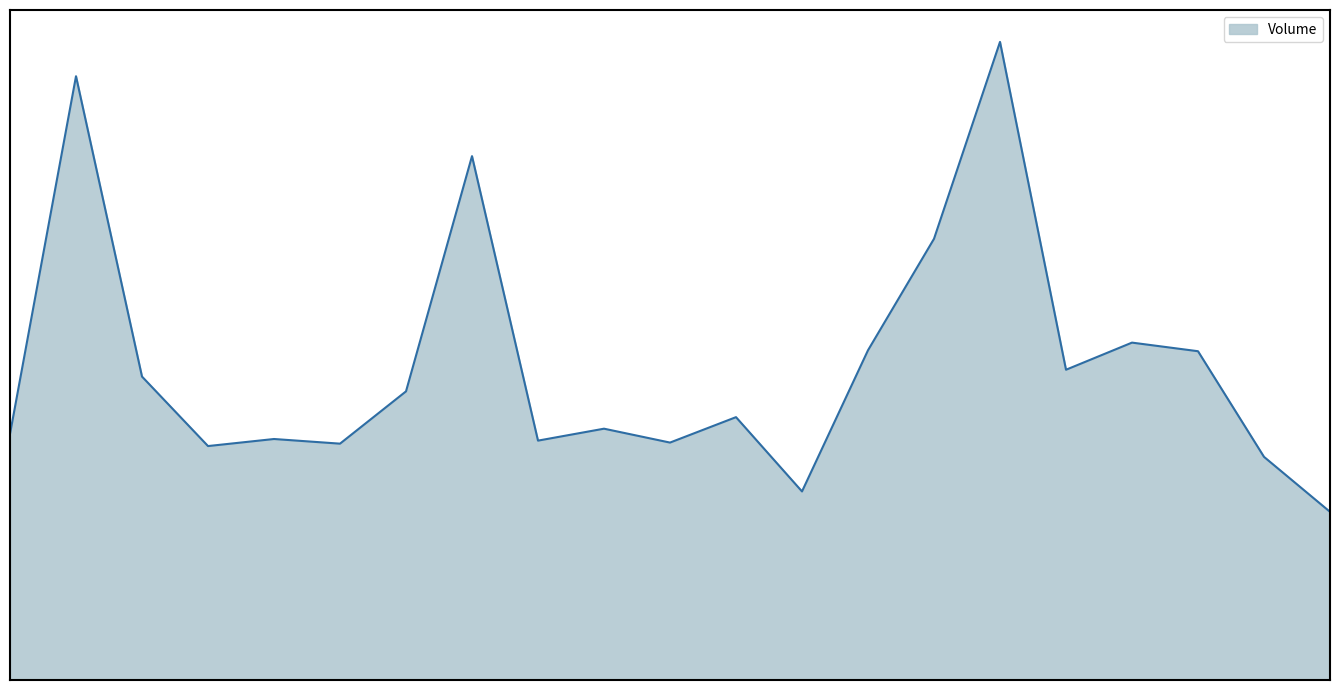

Does the chart have visible grid lines?

No